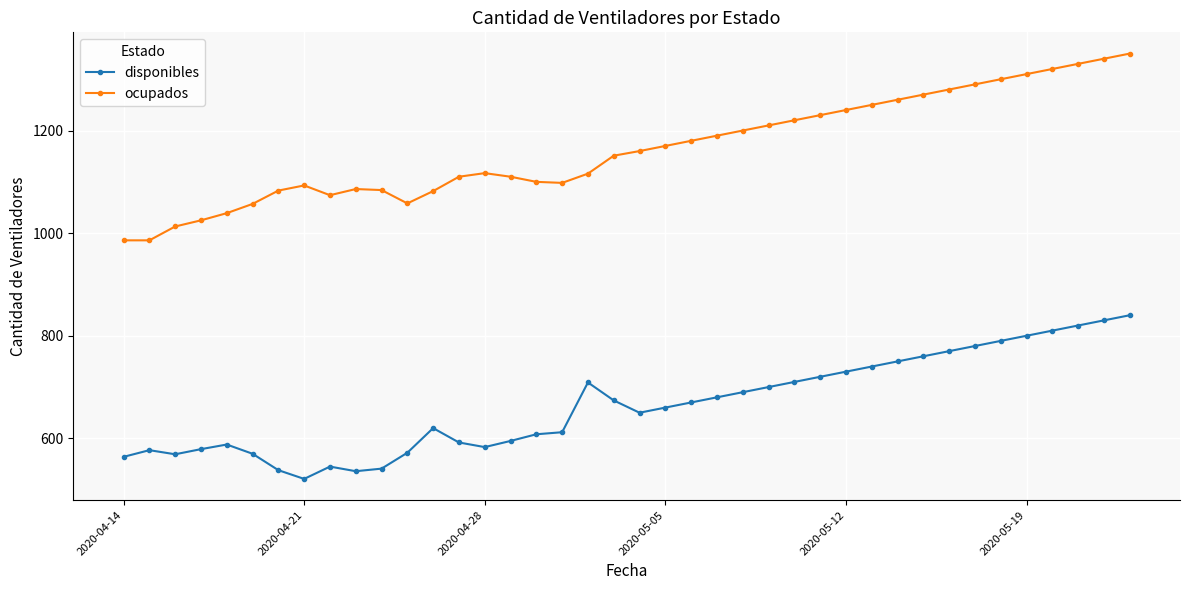

What is the average value of the disponibles series?

665